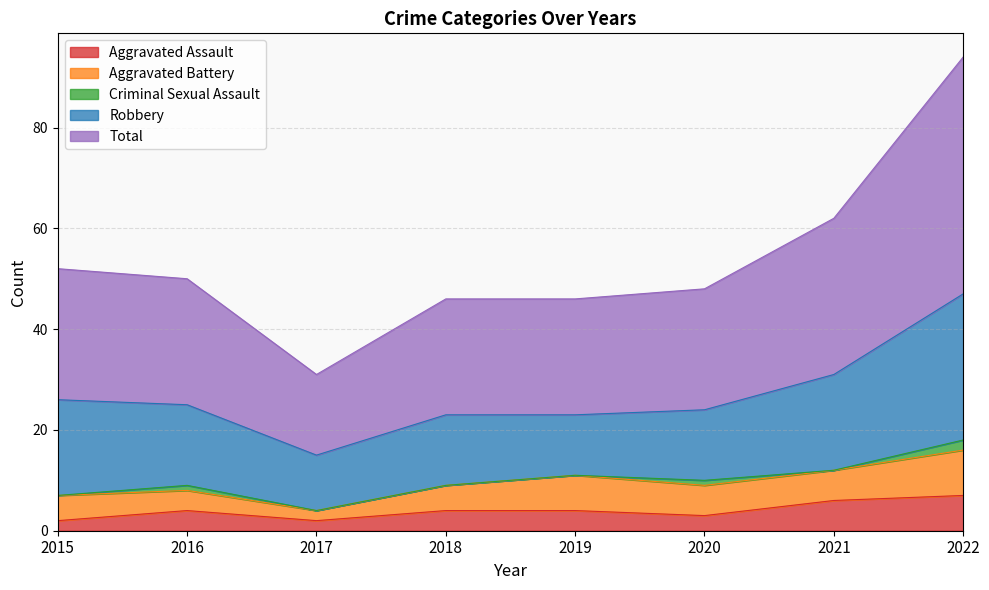

Reading left to right, what are all the values shown in this chart?

Aggravated Assault: 2	4	2	4	4	3	6	7
Aggravated Battery: 5	4	2	5	7	6	6	9
Criminal Sexual Assault: 0	1	0	0	0	1	0	2
Robbery: 19	16	11	14	12	14	19	29
Total: 26	25	16	23	23	24	31	47